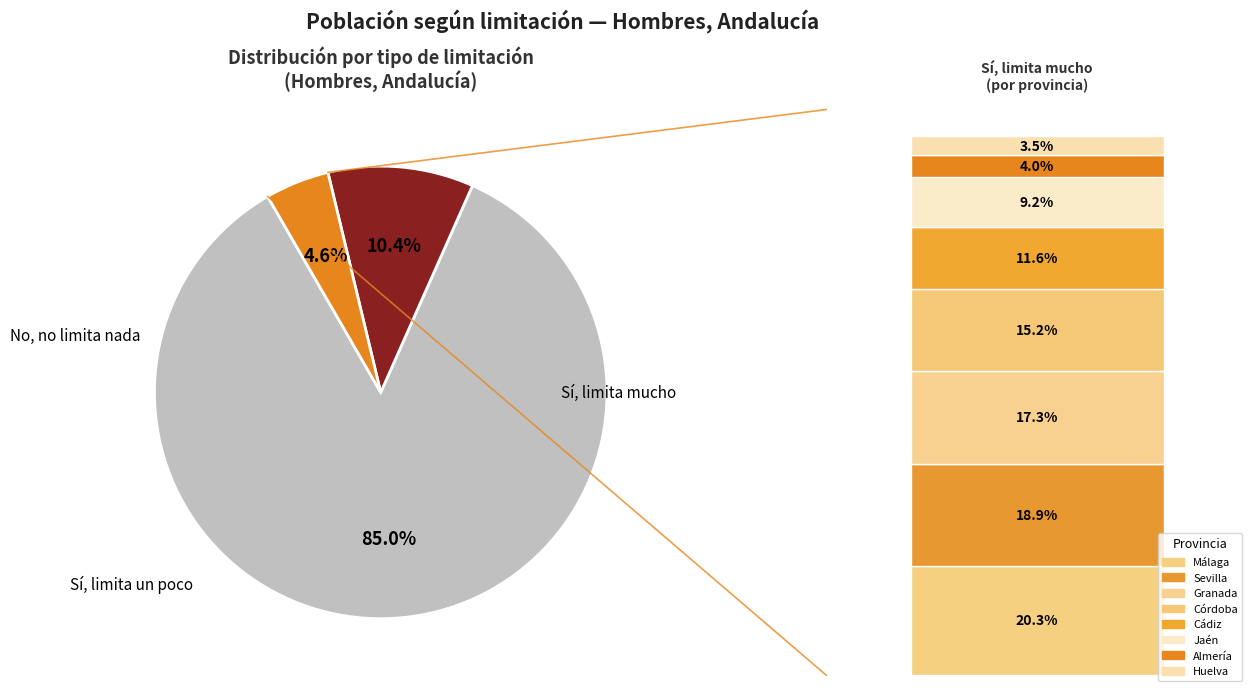

True or false: Jaén accounts for 9% of the total.

True